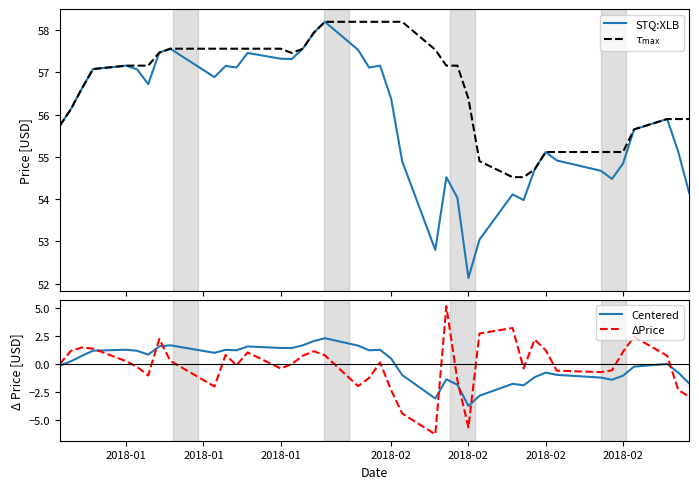

True or false: STQ:XLB and $\tau_{\max}$ cross at least once.

False